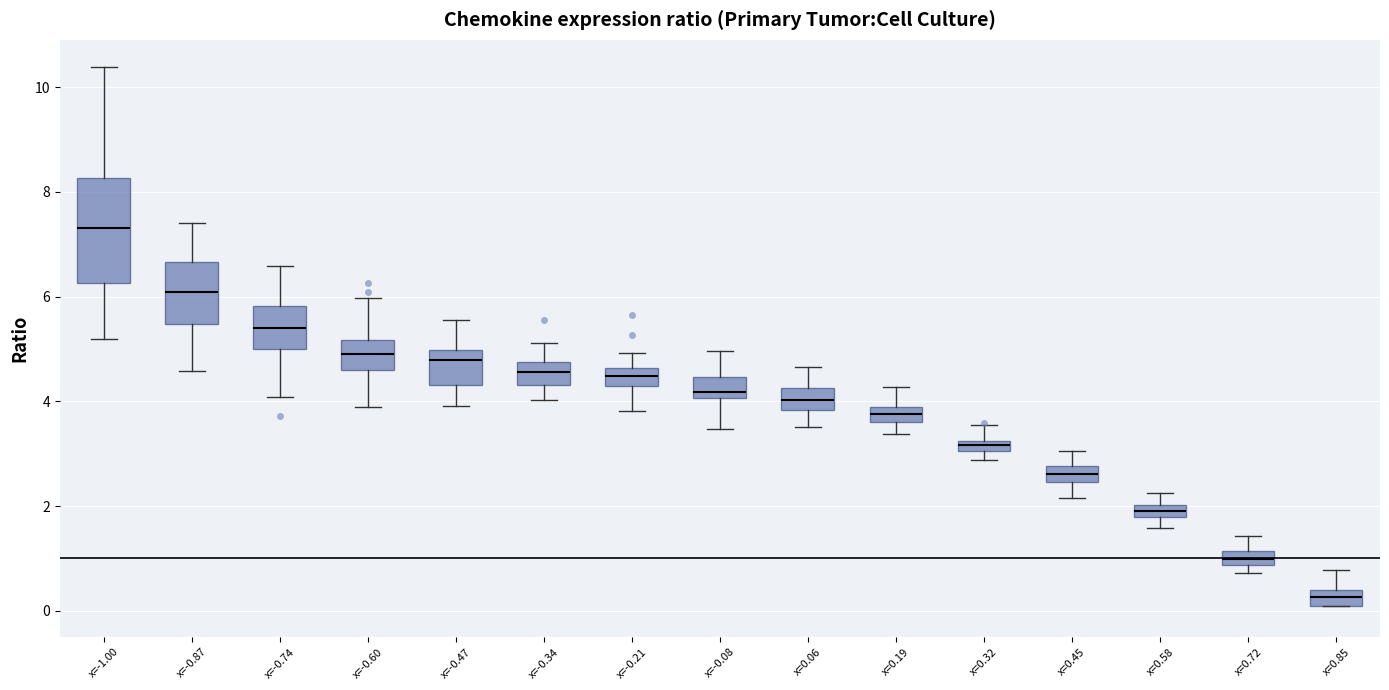

Which box is the tallest, from its lower edge to its upper edge?

x=-1.00